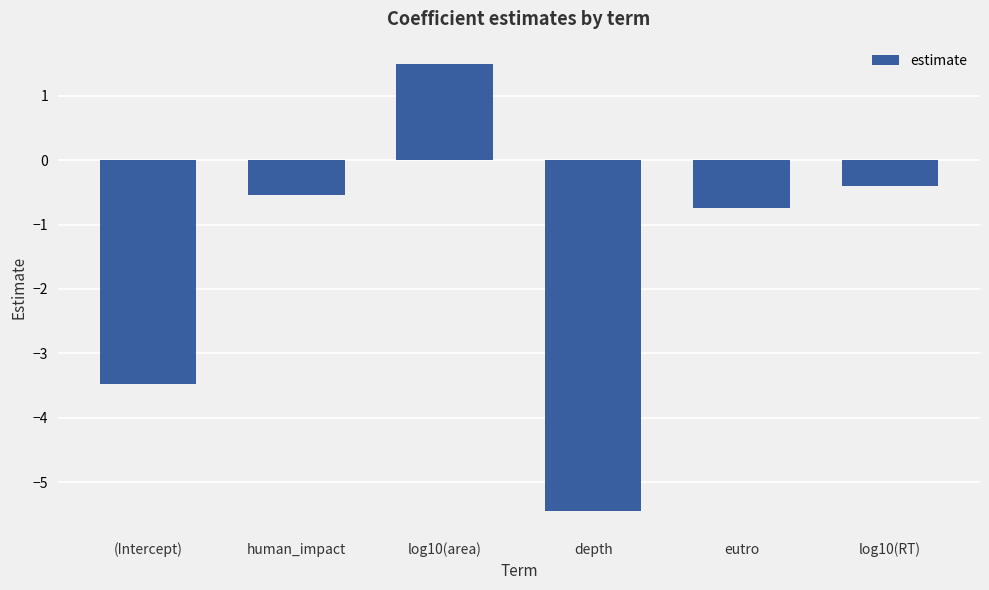

How many data points are above 0?

1